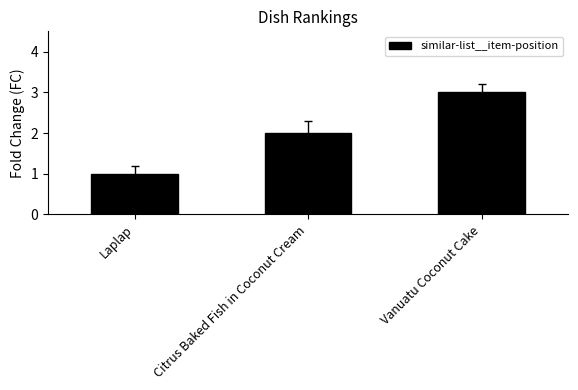

Reading right to left, transcribe all the data shown in this chart.

Vanuatu Coconut Cake=3	Citrus Baked Fish in Coconut Cream=2	Laplap=1